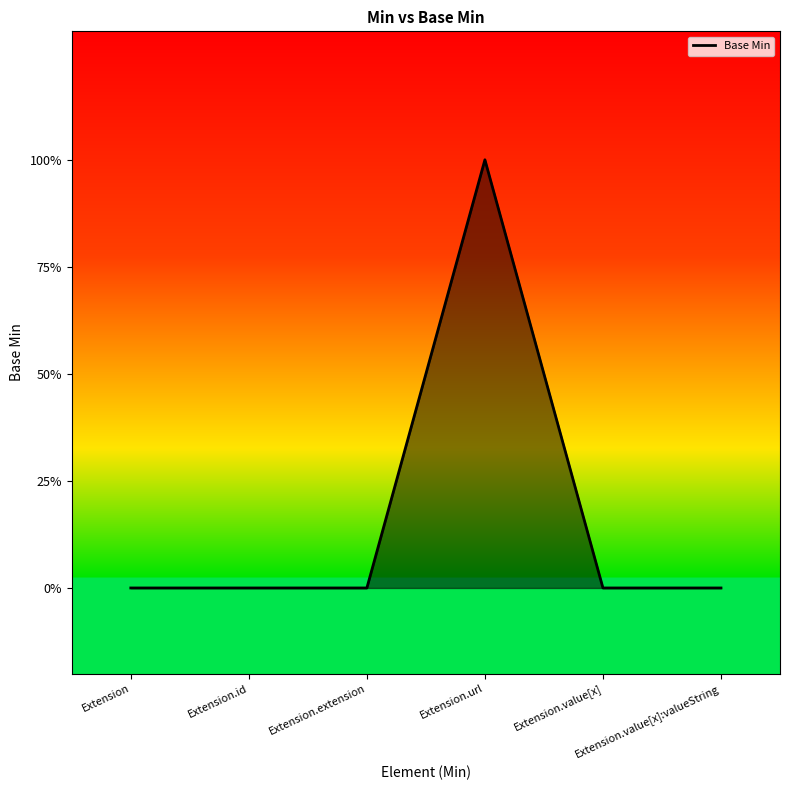

True or false: the data has more than 1 interior local peaks.

False